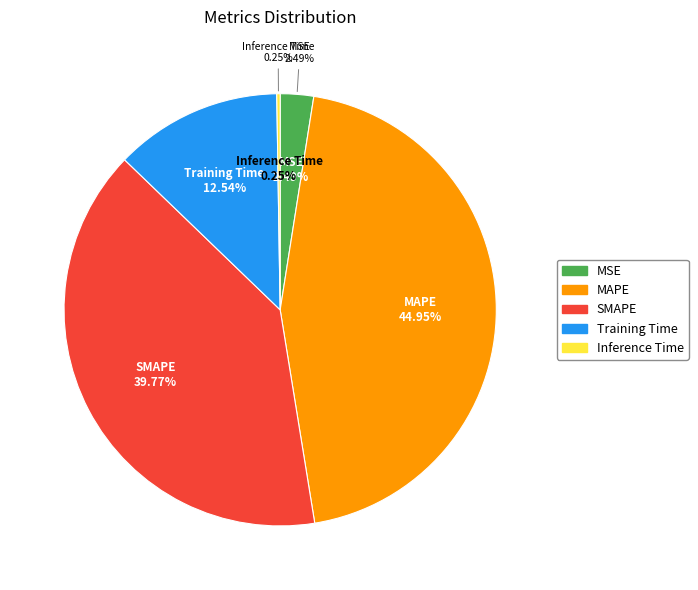

How many segments does this pie chart have?

5